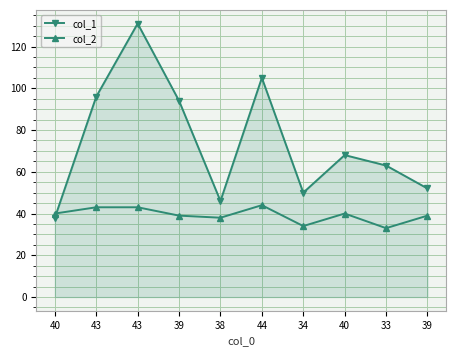

How many lines are shown in the chart?

2